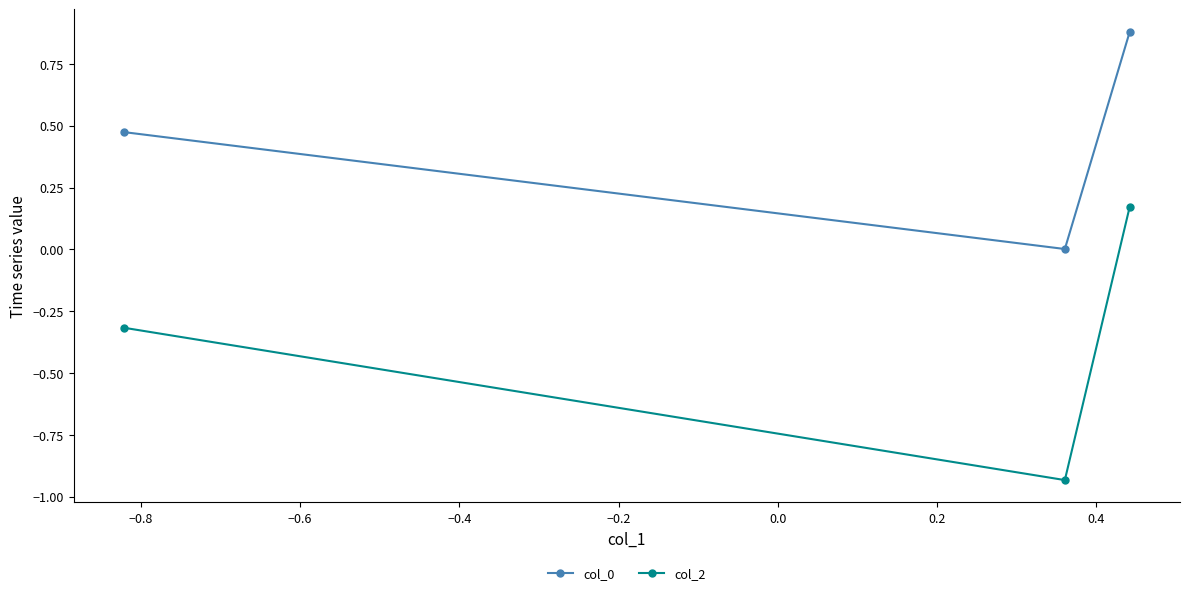

What is the maximum value for col_0?

0.9